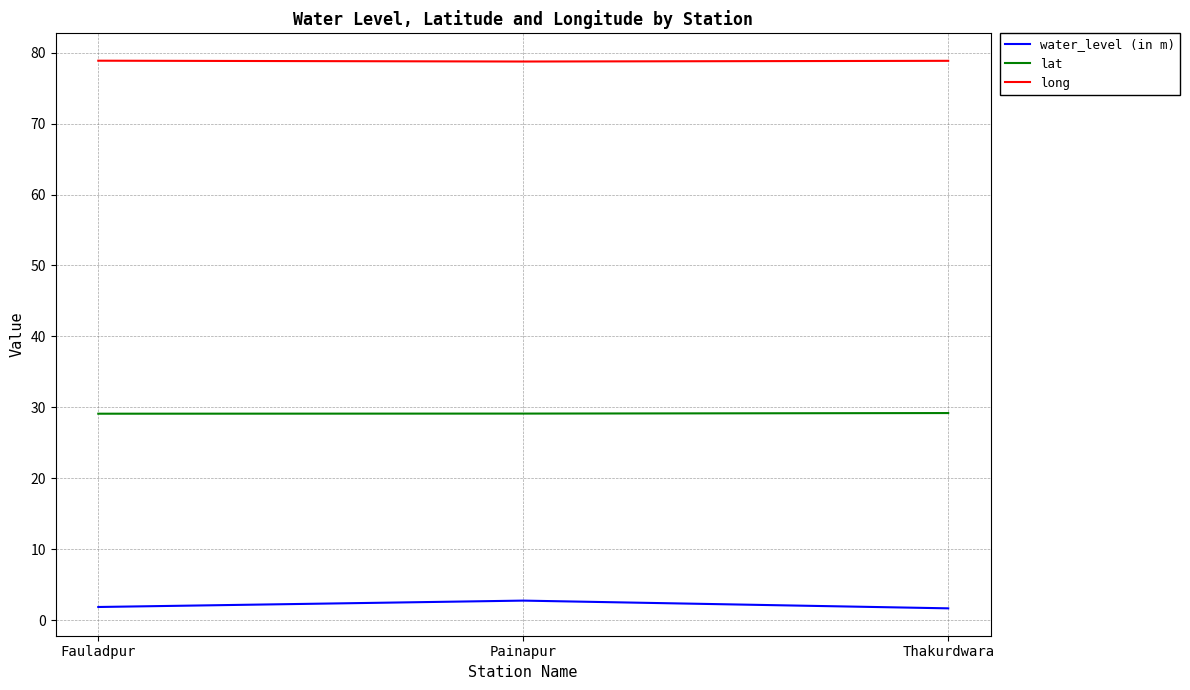

The lat series shows 29.1 at Fauladpur. True or false?

True